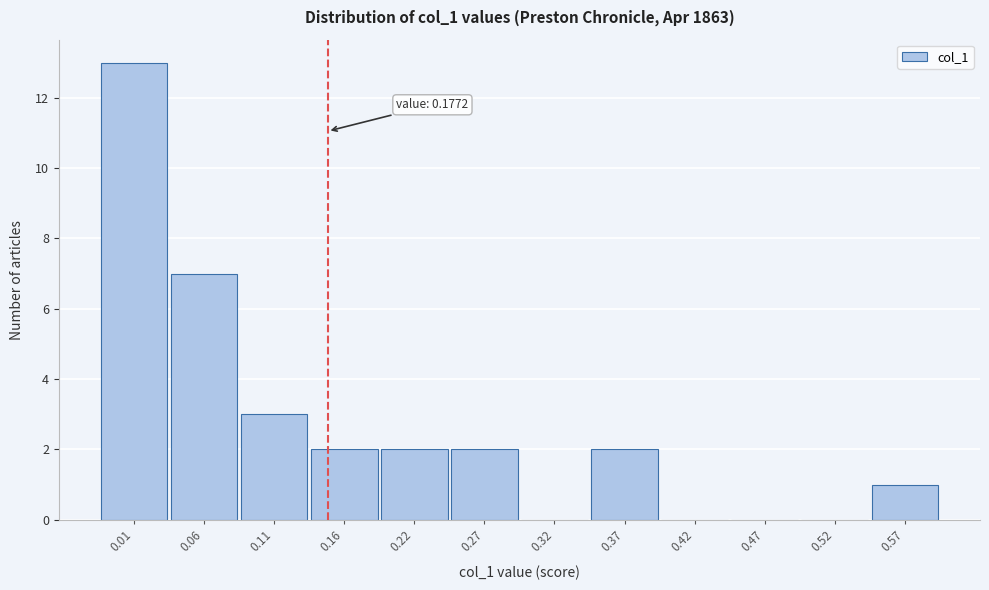

Reading left to right, extract all data points from this chart.

0.01=13	0.06=7	0.11=3	0.16=2	0.22=2	0.27=2	0.32=0	0.37=2	0.42=0	0.47=0	0.52=0	0.57=1